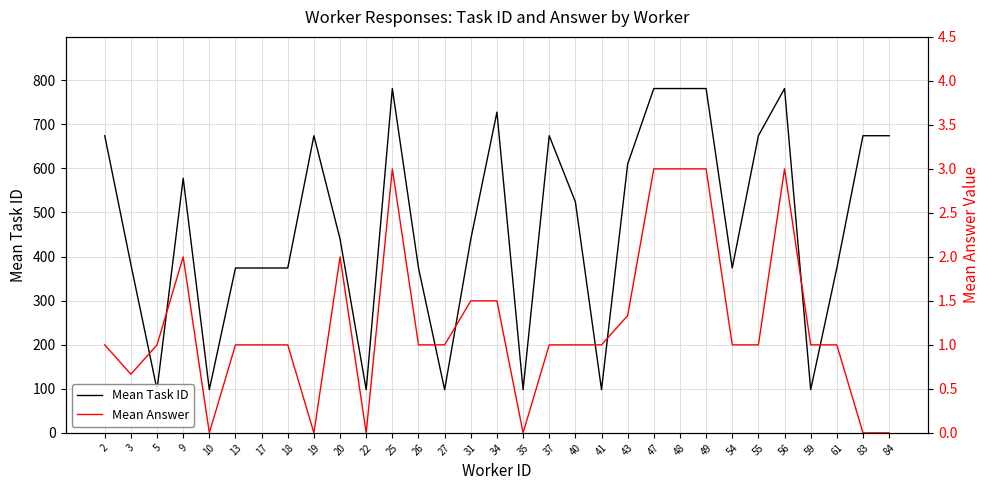

How many interior local peaks does the Mean Answer series have?

4